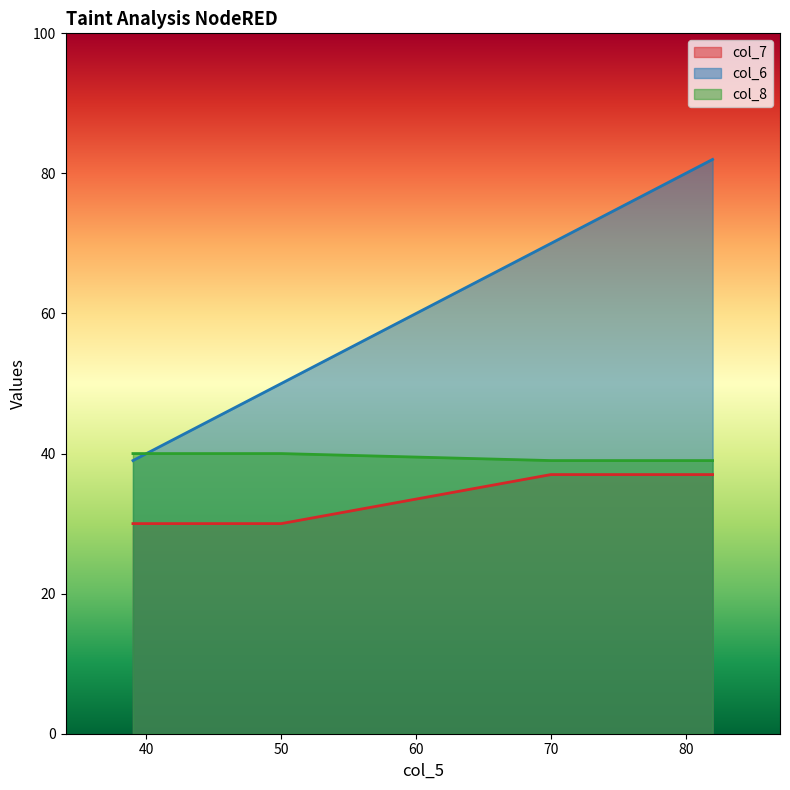

The value of col_7 at 70 is 37. True or false?

True